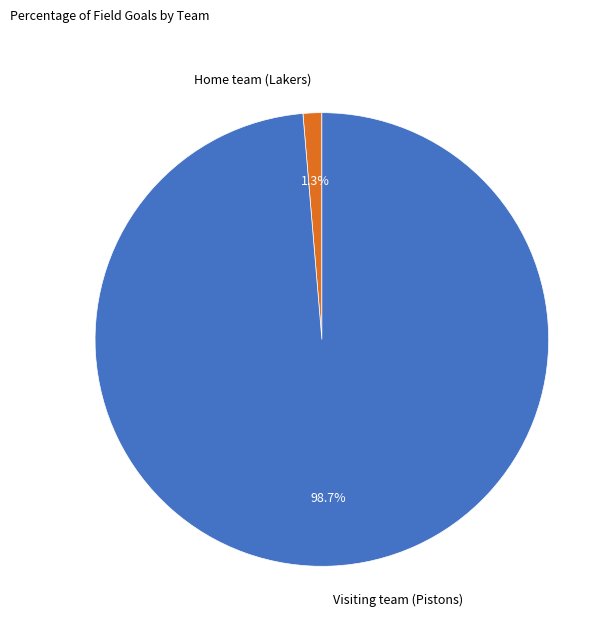

To the nearest percent, what is the difference between the Home team (Lakers) and Visiting team (Pistons) slice percentages?

97%